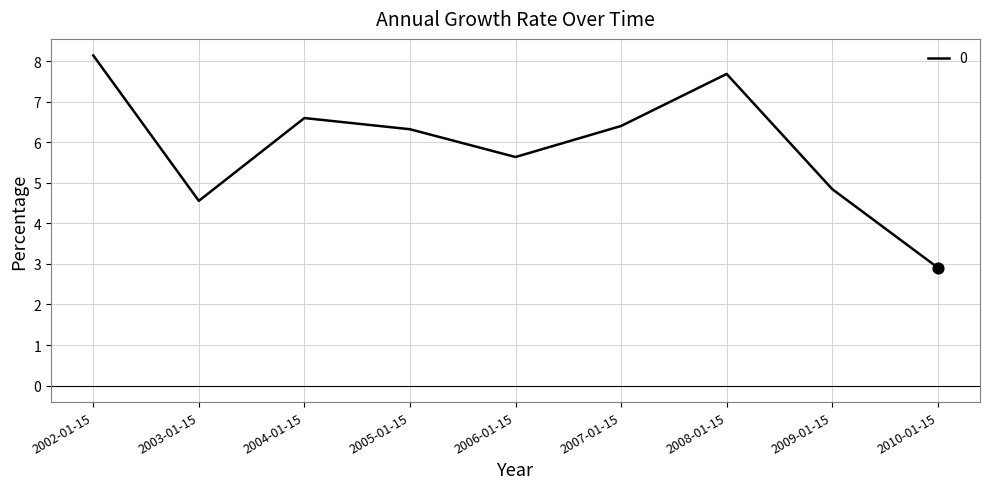

Approximately how many times larger is the value at 2010-01-15 compared to 2002-01-15?

0.4